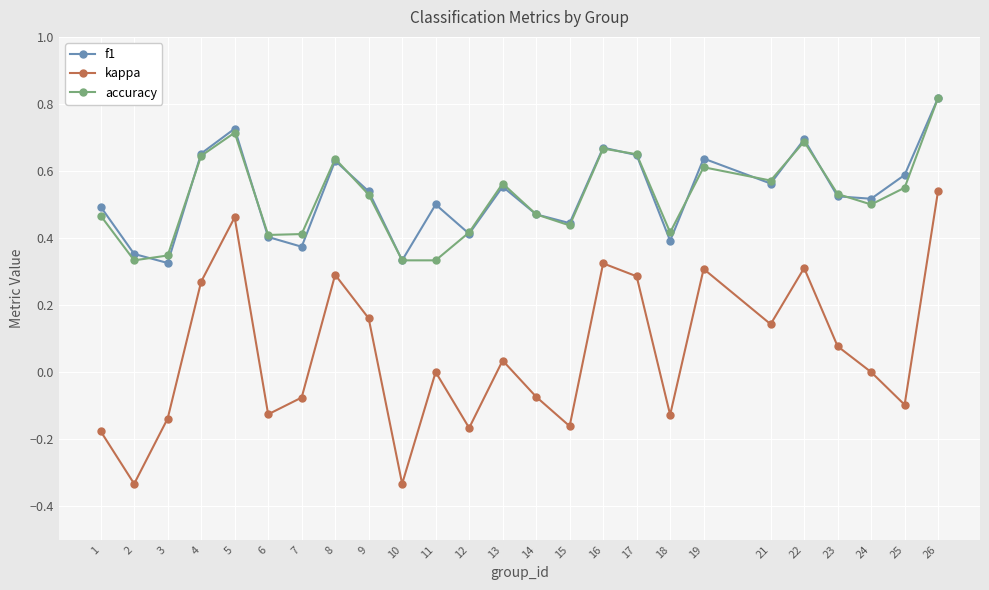

True or false: kappa has more than 1 interior local peaks.

True